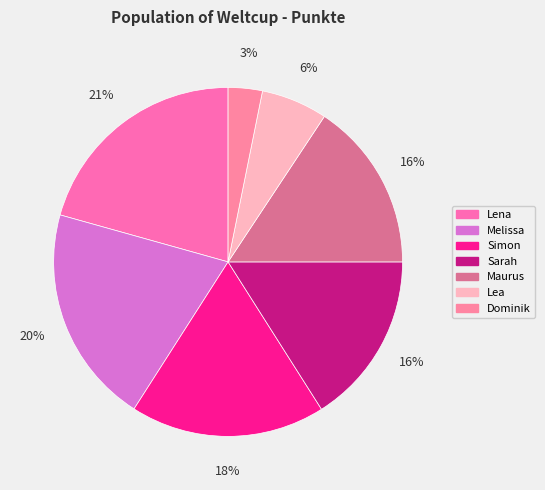

Rank the categories by value from lowest to highest.

Dominik, Lea, Maurus, Sarah, Simon, Melissa, Lena